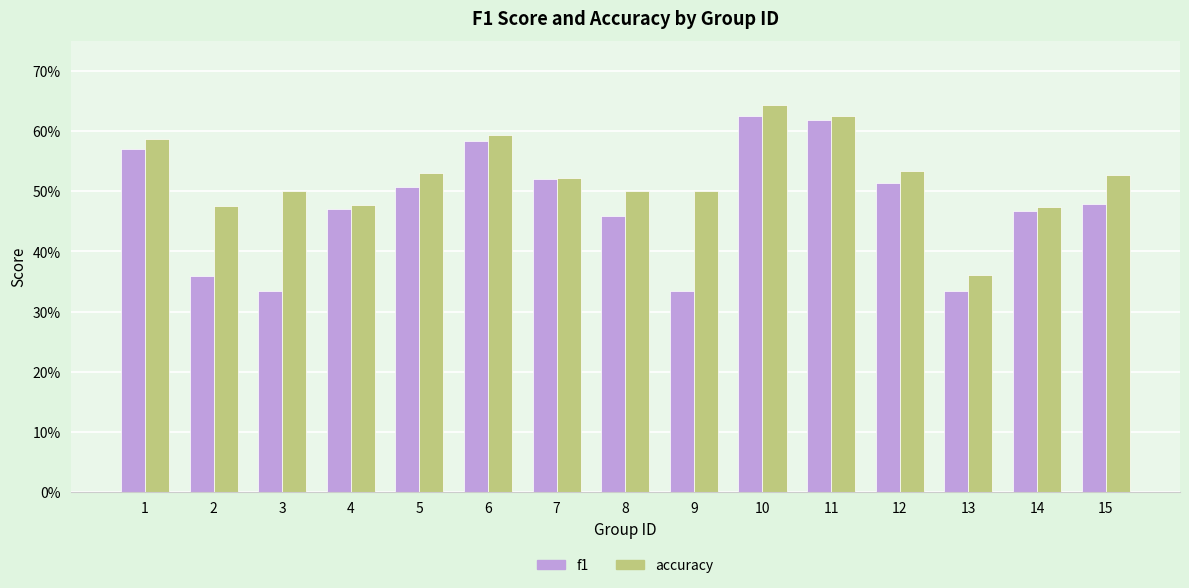

What is the highest value of the accuracy series?

0.6